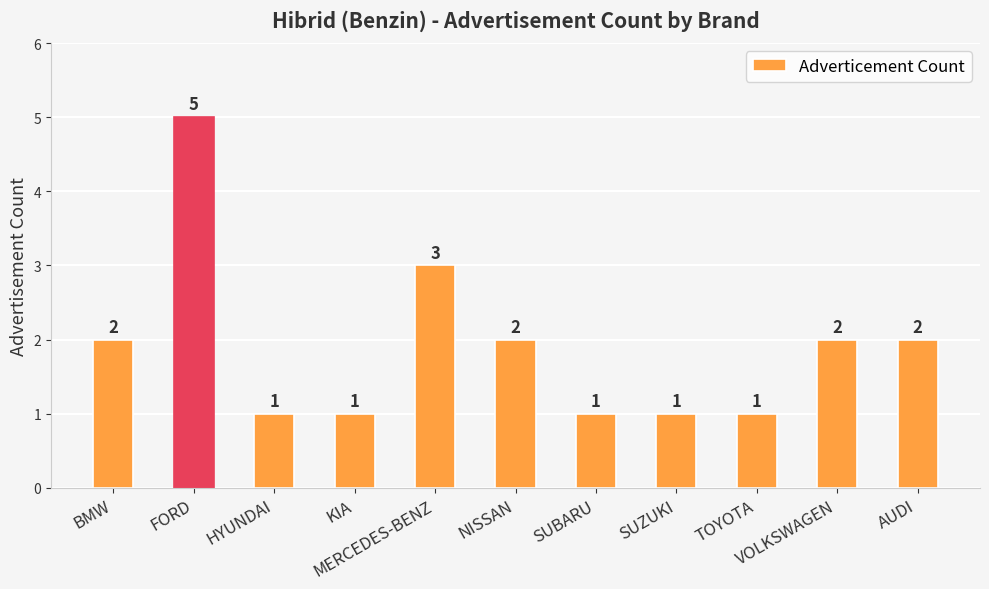

Approximately how many times larger is the value at SUZUKI compared to SUBARU?

1.0